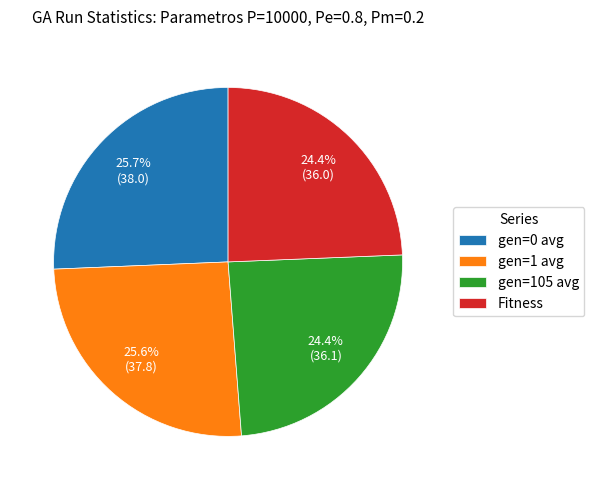

Is Fitness the majority of the pie?

No